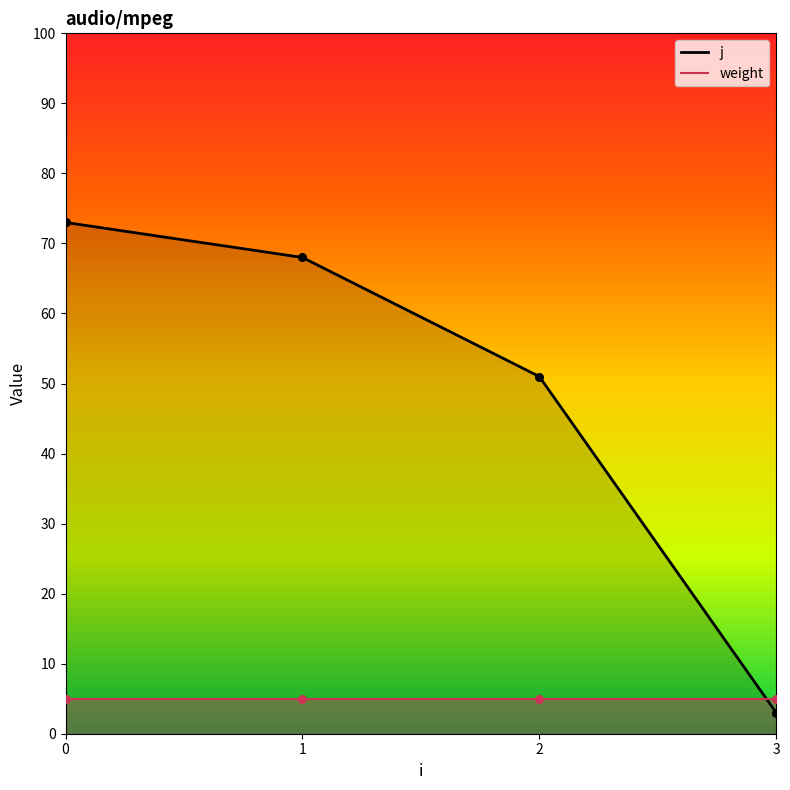

What is the total value across all series at 1?

73